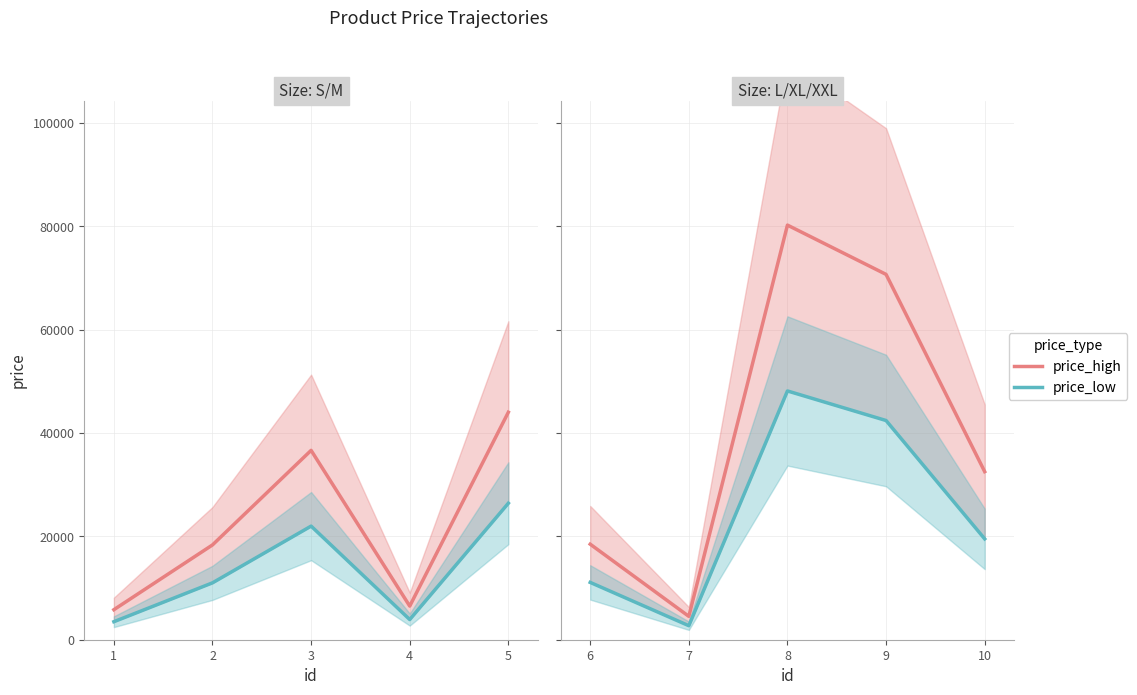

Where does the price_low series first go above 11004?

3